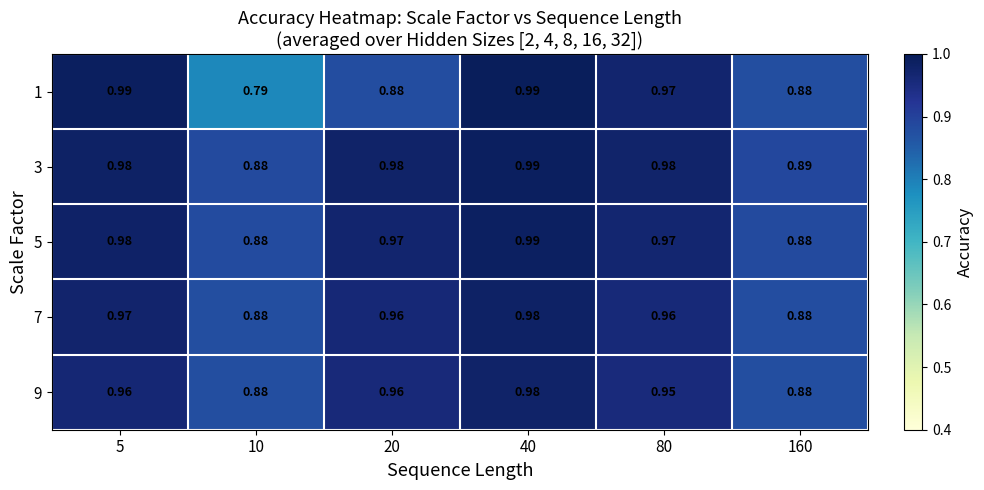

Is the value of 9 at 20 greater than the value of 5 at 40?

No